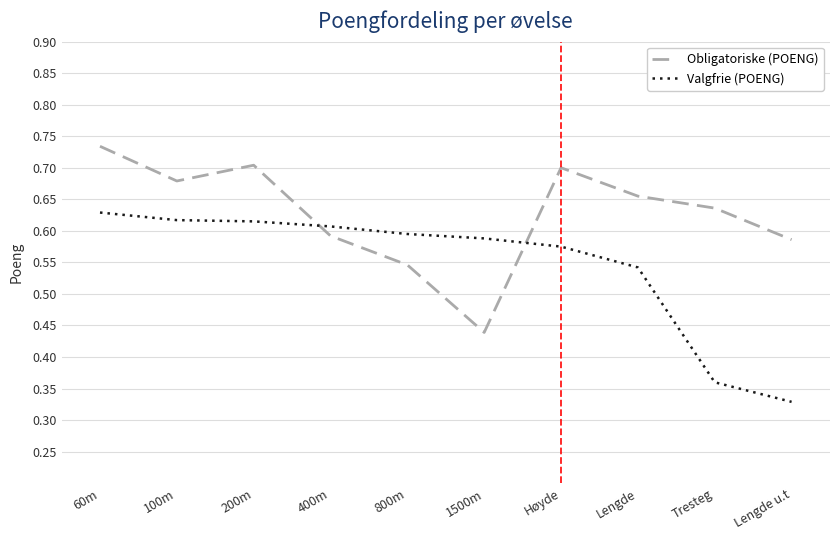

How many times do Obligatoriske (POENG) and Valgfrie (POENG) cross each other?

2